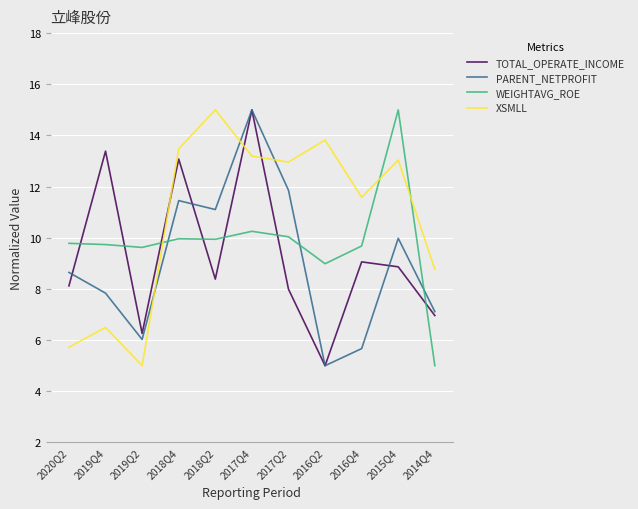

What is the total value across all series at 2016Q4?

36.0